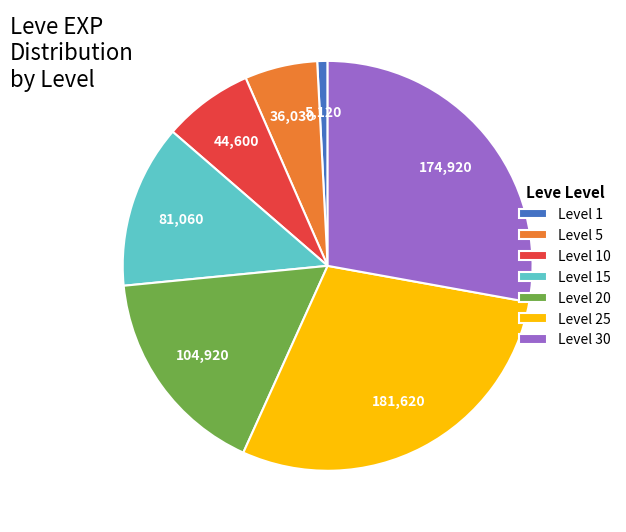

Count the number of slices in the pie.

7